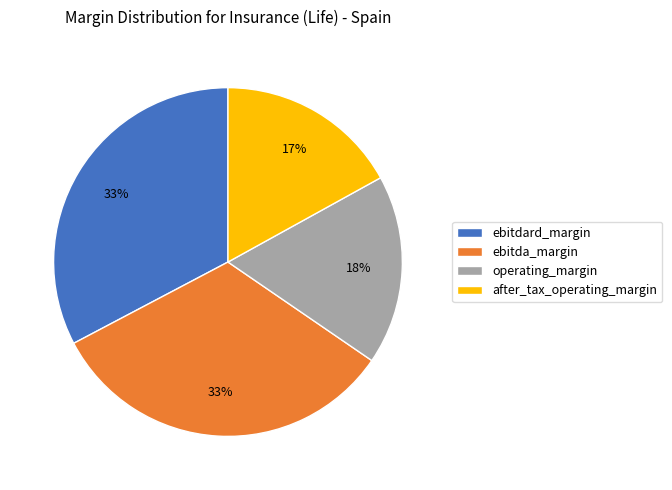

True or false: ebitdard_margin accounts for 33% of the total.

True